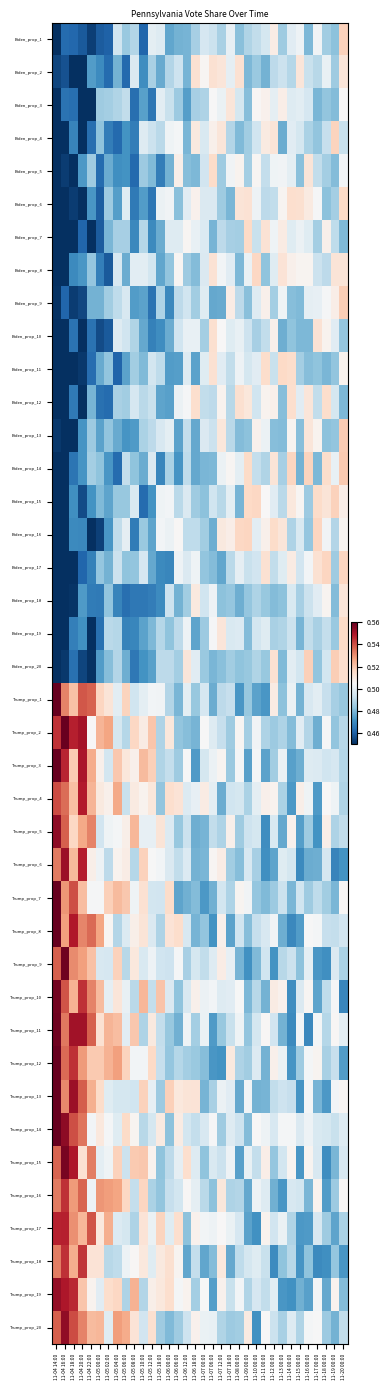

Reading right to left, transcribe all the data shown in this chart.

Biden_prop_1: 11-20 00:00=0.5	11-19 00:00=0.5	11-18 00:00=0.5	11-17 00:00=0.5	11-16 00:00=0.5	11-15 00:00=0.5	11-14 00:00=0.5	11-13 00:00=0.5	11-12 00:00=0.5	11-11 00:00=0.5	11-10 00:00=0.5	11-09 00:00=0.5	11-08 00:00=0.5	11-07 18:00=0.5	11-07 12:00=0.5	11-07 06:00=0.5	11-07 00:00=0.5	11-06 18:00=0.5	11-06 12:00=0.5	11-06 06:00=0.5	11-06 00:00=0.5	11-05 18:00=0.5	11-05 12:00=0.5	11-05 10:00=0.5	11-05 08:00=0.5	11-05 06:00=0.5	11-05 04:00=0.5	11-05 02:00=0.5	11-05 00:00=0.5	11-04 22:00=0.5	11-04 20:00=0.5	11-04 18:00=0.5	11-04 16:00=0.5	11-04 14:00=0.4
Biden_prop_2: 11-20 00:00=0.5	11-19 00:00=0.5	11-18 00:00=0.5	11-17 00:00=0.5	11-16 00:00=0.5	11-15 00:00=0.5	11-14 00:00=0.5	11-13 00:00=0.5	11-12 00:00=0.5	11-11 00:00=0.5	11-10 00:00=0.5	11-09 00:00=0.5	11-08 00:00=0.5	11-07 18:00=0.5	11-07 12:00=0.5	11-07 06:00=0.5	11-07 00:00=0.5	11-06 18:00=0.5	11-06 12:00=0.5	11-06 06:00=0.5	11-06 00:00=0.5	11-05 18:00=0.5	11-05 12:00=0.5	11-05 10:00=0.5	11-05 08:00=0.5	11-05 06:00=0.5	11-05 04:00=0.5	11-05 02:00=0.5	11-05 00:00=0.5	11-04 22:00=0.5	11-04 20:00=0.4	11-04 18:00=0.4	11-04 16:00=0.5	11-04 14:00=0.5
Biden_prop_3: 11-20 00:00=0.5	11-19 00:00=0.5	11-18 00:00=0.5	11-17 00:00=0.5	11-16 00:00=0.5	11-15 00:00=0.5	11-14 00:00=0.5	11-13 00:00=0.5	11-12 00:00=0.5	11-11 00:00=0.5	11-10 00:00=0.5	11-09 00:00=0.5	11-08 00:00=0.5	11-07 18:00=0.5	11-07 12:00=0.5	11-07 06:00=0.5	11-07 00:00=0.5	11-06 18:00=0.5	11-06 12:00=0.5	11-06 06:00=0.5	11-06 00:00=0.5	11-05 18:00=0.5	11-05 12:00=0.5	11-05 10:00=0.5	11-05 08:00=0.5	11-05 06:00=0.5	11-05 04:00=0.5	11-05 02:00=0.5	11-05 00:00=0.5	11-04 22:00=0.4	11-04 20:00=0.4	11-04 18:00=0.5	11-04 16:00=0.5	11-04 14:00=0.4
Biden_prop_4: 11-20 00:00=0.5	11-19 00:00=0.5	11-18 00:00=0.5	11-17 00:00=0.5	11-16 00:00=0.5	11-15 00:00=0.5	11-14 00:00=0.5	11-13 00:00=0.5	11-12 00:00=0.5	11-11 00:00=0.5	11-10 00:00=0.5	11-09 00:00=0.5	11-08 00:00=0.5	11-07 18:00=0.5	11-07 12:00=0.5	11-07 06:00=0.5	11-07 00:00=0.5	11-06 18:00=0.5	11-06 12:00=0.5	11-06 06:00=0.5	11-06 00:00=0.5	11-05 18:00=0.5	11-05 12:00=0.5	11-05 10:00=0.5	11-05 08:00=0.5	11-05 06:00=0.5	11-05 04:00=0.5	11-05 02:00=0.5	11-05 00:00=0.5	11-04 22:00=0.5	11-04 20:00=0.4	11-04 18:00=0.5	11-04 16:00=0.4	11-04 14:00=0.4
Biden_prop_5: 11-20 00:00=0.5	11-19 00:00=0.5	11-18 00:00=0.5	11-17 00:00=0.5	11-16 00:00=0.5	11-15 00:00=0.5	11-14 00:00=0.5	11-13 00:00=0.5	11-12 00:00=0.5	11-11 00:00=0.5	11-10 00:00=0.5	11-09 00:00=0.5	11-08 00:00=0.5	11-07 18:00=0.5	11-07 12:00=0.5	11-07 06:00=0.5	11-07 00:00=0.5	11-06 18:00=0.5	11-06 12:00=0.5	11-06 06:00=0.5	11-06 00:00=0.5	11-05 18:00=0.5	11-05 12:00=0.5	11-05 10:00=0.5	11-05 08:00=0.5	11-05 06:00=0.5	11-05 04:00=0.5	11-05 02:00=0.5	11-05 00:00=0.5	11-04 22:00=0.5	11-04 20:00=0.5	11-04 18:00=0.4	11-04 16:00=0.5	11-04 14:00=0.4
Biden_prop_6: 11-20 00:00=0.5	11-19 00:00=0.5	11-18 00:00=0.5	11-17 00:00=0.5	11-16 00:00=0.5	11-15 00:00=0.5	11-14 00:00=0.5	11-13 00:00=0.5	11-12 00:00=0.5	11-11 00:00=0.5	11-10 00:00=0.5	11-09 00:00=0.5	11-08 00:00=0.5	11-07 18:00=0.5	11-07 12:00=0.5	11-07 06:00=0.5	11-07 00:00=0.5	11-06 18:00=0.5	11-06 12:00=0.5	11-06 06:00=0.5	11-06 00:00=0.5	11-05 18:00=0.5	11-05 12:00=0.5	11-05 10:00=0.5	11-05 08:00=0.5	11-05 06:00=0.5	11-05 04:00=0.5	11-05 02:00=0.5	11-05 00:00=0.5	11-04 22:00=0.5	11-04 20:00=0.4	11-04 18:00=0.5	11-04 16:00=0.4	11-04 14:00=0.4
Biden_prop_7: 11-20 00:00=0.5	11-19 00:00=0.5	11-18 00:00=0.5	11-17 00:00=0.5	11-16 00:00=0.5	11-15 00:00=0.5	11-14 00:00=0.5	11-13 00:00=0.5	11-12 00:00=0.5	11-11 00:00=0.5	11-10 00:00=0.5	11-09 00:00=0.5	11-08 00:00=0.5	11-07 18:00=0.5	11-07 12:00=0.5	11-07 06:00=0.5	11-07 00:00=0.5	11-06 18:00=0.5	11-06 12:00=0.5	11-06 06:00=0.5	11-06 00:00=0.5	11-05 18:00=0.5	11-05 12:00=0.5	11-05 10:00=0.5	11-05 08:00=0.5	11-05 06:00=0.5	11-05 04:00=0.5	11-05 02:00=0.5	11-05 00:00=0.5	11-04 22:00=0.4	11-04 20:00=0.5	11-04 18:00=0.4	11-04 16:00=0.4	11-04 14:00=0.4
Biden_prop_8: 11-20 00:00=0.5	11-19 00:00=0.5	11-18 00:00=0.5	11-17 00:00=0.5	11-16 00:00=0.5	11-15 00:00=0.5	11-14 00:00=0.5	11-13 00:00=0.5	11-12 00:00=0.5	11-11 00:00=0.5	11-10 00:00=0.5	11-09 00:00=0.5	11-08 00:00=0.5	11-07 18:00=0.5	11-07 12:00=0.5	11-07 06:00=0.5	11-07 00:00=0.5	11-06 18:00=0.5	11-06 12:00=0.5	11-06 06:00=0.5	11-06 00:00=0.5	11-05 18:00=0.5	11-05 12:00=0.5	11-05 10:00=0.5	11-05 08:00=0.5	11-05 06:00=0.5	11-05 04:00=0.5	11-05 02:00=0.5	11-05 00:00=0.5	11-04 22:00=0.5	11-04 20:00=0.5	11-04 18:00=0.5	11-04 16:00=0.4	11-04 14:00=0.4
Biden_prop_9: 11-20 00:00=0.5	11-19 00:00=0.5	11-18 00:00=0.5	11-17 00:00=0.5	11-16 00:00=0.5	11-15 00:00=0.5	11-14 00:00=0.5	11-13 00:00=0.5	11-12 00:00=0.5	11-11 00:00=0.5	11-10 00:00=0.5	11-09 00:00=0.5	11-08 00:00=0.5	11-07 18:00=0.5	11-07 12:00=0.5	11-07 06:00=0.5	11-07 00:00=0.5	11-06 18:00=0.5	11-06 12:00=0.5	11-06 06:00=0.5	11-06 00:00=0.5	11-05 18:00=0.5	11-05 12:00=0.5	11-05 10:00=0.5	11-05 08:00=0.5	11-05 06:00=0.5	11-05 04:00=0.5	11-05 02:00=0.5	11-05 00:00=0.5	11-04 22:00=0.5	11-04 20:00=0.5	11-04 18:00=0.5	11-04 16:00=0.5	11-04 14:00=0.5
Biden_prop_10: 11-20 00:00=0.5	11-19 00:00=0.5	11-18 00:00=0.5	11-17 00:00=0.5	11-16 00:00=0.5	11-15 00:00=0.5	11-14 00:00=0.5	11-13 00:00=0.5	11-12 00:00=0.5	11-11 00:00=0.5	11-10 00:00=0.5	11-09 00:00=0.5	11-08 00:00=0.5	11-07 18:00=0.5	11-07 12:00=0.5	11-07 06:00=0.5	11-07 00:00=0.5	11-06 18:00=0.5	11-06 12:00=0.5	11-06 06:00=0.5	11-06 00:00=0.5	11-05 18:00=0.5	11-05 12:00=0.5	11-05 10:00=0.5	11-05 08:00=0.5	11-05 06:00=0.5	11-05 04:00=0.5	11-05 02:00=0.5	11-05 00:00=0.5	11-04 22:00=0.5	11-04 20:00=0.4	11-04 18:00=0.5	11-04 16:00=0.4	11-04 14:00=0.4
Biden_prop_11: 11-20 00:00=0.5	11-19 00:00=0.5	11-18 00:00=0.5	11-17 00:00=0.5	11-16 00:00=0.5	11-15 00:00=0.5	11-14 00:00=0.5	11-13 00:00=0.5	11-12 00:00=0.5	11-11 00:00=0.5	11-10 00:00=0.5	11-09 00:00=0.5	11-08 00:00=0.5	11-07 18:00=0.5	11-07 12:00=0.5	11-07 06:00=0.5	11-07 00:00=0.5	11-06 18:00=0.5	11-06 12:00=0.5	11-06 06:00=0.5	11-06 00:00=0.5	11-05 18:00=0.5	11-05 12:00=0.5	11-05 10:00=0.5	11-05 08:00=0.5	11-05 06:00=0.5	11-05 04:00=0.5	11-05 02:00=0.5	11-05 00:00=0.5	11-04 22:00=0.5	11-04 20:00=0.5	11-04 18:00=0.4	11-04 16:00=0.4	11-04 14:00=0.4
Biden_prop_12: 11-20 00:00=0.5	11-19 00:00=0.5	11-18 00:00=0.5	11-17 00:00=0.5	11-16 00:00=0.5	11-15 00:00=0.5	11-14 00:00=0.5	11-13 00:00=0.5	11-12 00:00=0.5	11-11 00:00=0.5	11-10 00:00=0.5	11-09 00:00=0.5	11-08 00:00=0.5	11-07 18:00=0.5	11-07 12:00=0.5	11-07 06:00=0.5	11-07 00:00=0.5	11-06 18:00=0.5	11-06 12:00=0.5	11-06 06:00=0.5	11-06 00:00=0.5	11-05 18:00=0.5	11-05 12:00=0.5	11-05 10:00=0.5	11-05 08:00=0.5	11-05 06:00=0.5	11-05 04:00=0.5	11-05 02:00=0.5	11-05 00:00=0.5	11-04 22:00=0.5	11-04 20:00=0.4	11-04 18:00=0.5	11-04 16:00=0.4	11-04 14:00=0.4
Biden_prop_13: 11-20 00:00=0.5	11-19 00:00=0.5	11-18 00:00=0.5	11-17 00:00=0.5	11-16 00:00=0.5	11-15 00:00=0.5	11-14 00:00=0.5	11-13 00:00=0.5	11-12 00:00=0.5	11-11 00:00=0.5	11-10 00:00=0.5	11-09 00:00=0.5	11-08 00:00=0.5	11-07 18:00=0.5	11-07 12:00=0.5	11-07 06:00=0.5	11-07 00:00=0.5	11-06 18:00=0.5	11-06 12:00=0.5	11-06 06:00=0.5	11-06 00:00=0.5	11-05 18:00=0.5	11-05 12:00=0.5	11-05 10:00=0.5	11-05 08:00=0.5	11-05 06:00=0.5	11-05 04:00=0.5	11-05 02:00=0.5	11-05 00:00=0.5	11-04 22:00=0.5	11-04 20:00=0.5	11-04 18:00=0.4	11-04 16:00=0.4	11-04 14:00=0.5
Biden_prop_14: 11-20 00:00=0.5	11-19 00:00=0.5	11-18 00:00=0.5	11-17 00:00=0.5	11-16 00:00=0.5	11-15 00:00=0.5	11-14 00:00=0.5	11-13 00:00=0.5	11-12 00:00=0.5	11-11 00:00=0.5	11-10 00:00=0.5	11-09 00:00=0.5	11-08 00:00=0.5	11-07 18:00=0.5	11-07 12:00=0.5	11-07 06:00=0.5	11-07 00:00=0.5	11-06 18:00=0.5	11-06 12:00=0.5	11-06 06:00=0.5	11-06 00:00=0.5	11-05 18:00=0.5	11-05 12:00=0.5	11-05 10:00=0.5	11-05 08:00=0.5	11-05 06:00=0.5	11-05 04:00=0.5	11-05 02:00=0.5	11-05 00:00=0.5	11-04 22:00=0.5	11-04 20:00=0.5	11-04 18:00=0.5	11-04 16:00=0.4	11-04 14:00=0.4
Biden_prop_15: 11-20 00:00=0.5	11-19 00:00=0.5	11-18 00:00=0.5	11-17 00:00=0.5	11-16 00:00=0.5	11-15 00:00=0.5	11-14 00:00=0.5	11-13 00:00=0.5	11-12 00:00=0.5	11-11 00:00=0.5	11-10 00:00=0.5	11-09 00:00=0.5	11-08 00:00=0.5	11-07 18:00=0.5	11-07 12:00=0.5	11-07 06:00=0.5	11-07 00:00=0.5	11-06 18:00=0.5	11-06 12:00=0.5	11-06 06:00=0.5	11-06 00:00=0.5	11-05 18:00=0.5	11-05 12:00=0.5	11-05 10:00=0.5	11-05 08:00=0.5	11-05 06:00=0.5	11-05 04:00=0.5	11-05 02:00=0.5	11-05 00:00=0.5	11-04 22:00=0.5	11-04 20:00=0.5	11-04 18:00=0.5	11-04 16:00=0.4	11-04 14:00=0.4
Biden_prop_16: 11-20 00:00=0.5	11-19 00:00=0.5	11-18 00:00=0.5	11-17 00:00=0.5	11-16 00:00=0.5	11-15 00:00=0.5	11-14 00:00=0.5	11-13 00:00=0.5	11-12 00:00=0.5	11-11 00:00=0.5	11-10 00:00=0.5	11-09 00:00=0.5	11-08 00:00=0.5	11-07 18:00=0.5	11-07 12:00=0.5	11-07 06:00=0.5	11-07 00:00=0.5	11-06 18:00=0.5	11-06 12:00=0.5	11-06 06:00=0.5	11-06 00:00=0.5	11-05 18:00=0.5	11-05 12:00=0.5	11-05 10:00=0.5	11-05 08:00=0.5	11-05 06:00=0.5	11-05 04:00=0.5	11-05 02:00=0.5	11-05 00:00=0.5	11-04 22:00=0.4	11-04 20:00=0.5	11-04 18:00=0.5	11-04 16:00=0.4	11-04 14:00=0.4
Biden_prop_17: 11-20 00:00=0.5	11-19 00:00=0.5	11-18 00:00=0.5	11-17 00:00=0.5	11-16 00:00=0.5	11-15 00:00=0.5	11-14 00:00=0.5	11-13 00:00=0.5	11-12 00:00=0.5	11-11 00:00=0.5	11-10 00:00=0.5	11-09 00:00=0.5	11-08 00:00=0.5	11-07 18:00=0.5	11-07 12:00=0.5	11-07 06:00=0.5	11-07 00:00=0.5	11-06 18:00=0.5	11-06 12:00=0.5	11-06 06:00=0.5	11-06 00:00=0.5	11-05 18:00=0.5	11-05 12:00=0.5	11-05 10:00=0.5	11-05 08:00=0.5	11-05 06:00=0.5	11-05 04:00=0.5	11-05 02:00=0.5	11-05 00:00=0.5	11-04 22:00=0.5	11-04 20:00=0.5	11-04 18:00=0.4	11-04 16:00=0.4	11-04 14:00=0.4
Biden_prop_18: 11-20 00:00=0.5	11-19 00:00=0.5	11-18 00:00=0.5	11-17 00:00=0.5	11-16 00:00=0.5	11-15 00:00=0.5	11-14 00:00=0.5	11-13 00:00=0.5	11-12 00:00=0.5	11-11 00:00=0.5	11-10 00:00=0.5	11-09 00:00=0.5	11-08 00:00=0.5	11-07 18:00=0.5	11-07 12:00=0.5	11-07 06:00=0.5	11-07 00:00=0.5	11-06 18:00=0.5	11-06 12:00=0.5	11-06 06:00=0.5	11-06 00:00=0.5	11-05 18:00=0.5	11-05 12:00=0.5	11-05 10:00=0.5	11-05 08:00=0.5	11-05 06:00=0.5	11-05 04:00=0.5	11-05 02:00=0.5	11-05 00:00=0.5	11-04 22:00=0.5	11-04 20:00=0.5	11-04 18:00=0.5	11-04 16:00=0.4	11-04 14:00=0.4
Biden_prop_19: 11-20 00:00=0.5	11-19 00:00=0.5	11-18 00:00=0.5	11-17 00:00=0.5	11-16 00:00=0.5	11-15 00:00=0.5	11-14 00:00=0.5	11-13 00:00=0.5	11-12 00:00=0.5	11-11 00:00=0.5	11-10 00:00=0.5	11-09 00:00=0.5	11-08 00:00=0.5	11-07 18:00=0.5	11-07 12:00=0.5	11-07 06:00=0.5	11-07 00:00=0.5	11-06 18:00=0.5	11-06 12:00=0.5	11-06 06:00=0.5	11-06 00:00=0.5	11-05 18:00=0.5	11-05 12:00=0.5	11-05 10:00=0.5	11-05 08:00=0.5	11-05 06:00=0.5	11-05 04:00=0.5	11-05 02:00=0.5	11-05 00:00=0.5	11-04 22:00=0.4	11-04 20:00=0.5	11-04 18:00=0.5	11-04 16:00=0.4	11-04 14:00=0.4
Biden_prop_20: 11-20 00:00=0.5	11-19 00:00=0.5	11-18 00:00=0.5	11-17 00:00=0.5	11-16 00:00=0.5	11-15 00:00=0.5	11-14 00:00=0.5	11-13 00:00=0.5	11-12 00:00=0.5	11-11 00:00=0.5	11-10 00:00=0.5	11-09 00:00=0.5	11-08 00:00=0.5	11-07 18:00=0.5	11-07 12:00=0.5	11-07 06:00=0.5	11-07 00:00=0.5	11-06 18:00=0.5	11-06 12:00=0.5	11-06 06:00=0.5	11-06 00:00=0.5	11-05 18:00=0.5	11-05 12:00=0.5	11-05 10:00=0.5	11-05 08:00=0.5	11-05 06:00=0.5	11-05 04:00=0.5	11-05 02:00=0.5	11-05 00:00=0.5	11-04 22:00=0.5	11-04 20:00=0.5	11-04 18:00=0.5	11-04 16:00=0.5	11-04 14:00=0.4
Trump_prop_1: 11-20 00:00=0.5	11-19 00:00=0.5	11-18 00:00=0.5	11-17 00:00=0.5	11-16 00:00=0.5	11-15 00:00=0.5	11-14 00:00=0.5	11-13 00:00=0.5	11-12 00:00=0.5	11-11 00:00=0.5	11-10 00:00=0.5	11-09 00:00=0.5	11-08 00:00=0.5	11-07 18:00=0.5	11-07 12:00=0.5	11-07 06:00=0.5	11-07 00:00=0.5	11-06 18:00=0.5	11-06 12:00=0.5	11-06 06:00=0.5	11-06 00:00=0.5	11-05 18:00=0.5	11-05 12:00=0.5	11-05 10:00=0.5	11-05 08:00=0.5	11-05 06:00=0.5	11-05 04:00=0.5	11-05 02:00=0.5	11-05 00:00=0.5	11-04 22:00=0.5	11-04 20:00=0.5	11-04 18:00=0.5	11-04 16:00=0.5	11-04 14:00=0.6
Trump_prop_2: 11-20 00:00=0.5	11-19 00:00=0.5	11-18 00:00=0.5	11-17 00:00=0.5	11-16 00:00=0.5	11-15 00:00=0.5	11-14 00:00=0.5	11-13 00:00=0.5	11-12 00:00=0.5	11-11 00:00=0.5	11-10 00:00=0.5	11-09 00:00=0.5	11-08 00:00=0.5	11-07 18:00=0.5	11-07 12:00=0.5	11-07 06:00=0.5	11-07 00:00=0.5	11-06 18:00=0.5	11-06 12:00=0.5	11-06 06:00=0.5	11-06 00:00=0.5	11-05 18:00=0.5	11-05 12:00=0.5	11-05 10:00=0.5	11-05 08:00=0.5	11-05 06:00=0.5	11-05 04:00=0.5	11-05 02:00=0.5	11-05 00:00=0.5	11-04 22:00=0.5	11-04 20:00=0.6	11-04 18:00=0.5	11-04 16:00=0.6	11-04 14:00=0.5
Trump_prop_3: 11-20 00:00=0.5	11-19 00:00=0.5	11-18 00:00=0.5	11-17 00:00=0.5	11-16 00:00=0.5	11-15 00:00=0.5	11-14 00:00=0.5	11-13 00:00=0.5	11-12 00:00=0.5	11-11 00:00=0.5	11-10 00:00=0.5	11-09 00:00=0.5	11-08 00:00=0.5	11-07 18:00=0.5	11-07 12:00=0.5	11-07 06:00=0.5	11-07 00:00=0.5	11-06 18:00=0.5	11-06 12:00=0.5	11-06 06:00=0.5	11-06 00:00=0.5	11-05 18:00=0.5	11-05 12:00=0.5	11-05 10:00=0.5	11-05 08:00=0.5	11-05 06:00=0.5	11-05 04:00=0.5	11-05 02:00=0.5	11-05 00:00=0.5	11-04 22:00=0.5	11-04 20:00=0.5	11-04 18:00=0.5	11-04 16:00=0.5	11-04 14:00=0.6
Trump_prop_4: 11-20 00:00=0.5	11-19 00:00=0.5	11-18 00:00=0.5	11-17 00:00=0.5	11-16 00:00=0.5	11-15 00:00=0.5	11-14 00:00=0.5	11-13 00:00=0.5	11-12 00:00=0.5	11-11 00:00=0.5	11-10 00:00=0.5	11-09 00:00=0.5	11-08 00:00=0.5	11-07 18:00=0.5	11-07 12:00=0.5	11-07 06:00=0.5	11-07 00:00=0.5	11-06 18:00=0.5	11-06 12:00=0.5	11-06 06:00=0.5	11-06 00:00=0.5	11-05 18:00=0.5	11-05 12:00=0.5	11-05 10:00=0.5	11-05 08:00=0.5	11-05 06:00=0.5	11-05 04:00=0.5	11-05 02:00=0.5	11-05 00:00=0.5	11-04 22:00=0.5	11-04 20:00=0.5	11-04 18:00=0.5	11-04 16:00=0.5	11-04 14:00=0.5
Trump_prop_5: 11-20 00:00=0.5	11-19 00:00=0.5	11-18 00:00=0.5	11-17 00:00=0.5	11-16 00:00=0.5	11-15 00:00=0.5	11-14 00:00=0.5	11-13 00:00=0.5	11-12 00:00=0.5	11-11 00:00=0.5	11-10 00:00=0.5	11-09 00:00=0.5	11-08 00:00=0.5	11-07 18:00=0.5	11-07 12:00=0.5	11-07 06:00=0.5	11-07 00:00=0.5	11-06 18:00=0.5	11-06 12:00=0.5	11-06 06:00=0.5	11-06 00:00=0.5	11-05 18:00=0.5	11-05 12:00=0.5	11-05 10:00=0.5	11-05 08:00=0.5	11-05 06:00=0.5	11-05 04:00=0.5	11-05 02:00=0.5	11-05 00:00=0.5	11-04 22:00=0.5	11-04 20:00=0.5	11-04 18:00=0.5	11-04 16:00=0.5	11-04 14:00=0.6
Trump_prop_6: 11-20 00:00=0.5	11-19 00:00=0.5	11-18 00:00=0.5	11-17 00:00=0.5	11-16 00:00=0.5	11-15 00:00=0.5	11-14 00:00=0.5	11-13 00:00=0.5	11-12 00:00=0.5	11-11 00:00=0.5	11-10 00:00=0.5	11-09 00:00=0.5	11-08 00:00=0.5	11-07 18:00=0.5	11-07 12:00=0.5	11-07 06:00=0.5	11-07 00:00=0.5	11-06 18:00=0.5	11-06 12:00=0.5	11-06 06:00=0.5	11-06 00:00=0.5	11-05 18:00=0.5	11-05 12:00=0.5	11-05 10:00=0.5	11-05 08:00=0.5	11-05 06:00=0.5	11-05 04:00=0.5	11-05 02:00=0.5	11-05 00:00=0.5	11-04 22:00=0.5	11-04 20:00=0.5	11-04 18:00=0.5	11-04 16:00=0.6	11-04 14:00=0.5
Trump_prop_7: 11-20 00:00=0.5	11-19 00:00=0.5	11-18 00:00=0.5	11-17 00:00=0.5	11-16 00:00=0.5	11-15 00:00=0.5	11-14 00:00=0.5	11-13 00:00=0.5	11-12 00:00=0.5	11-11 00:00=0.5	11-10 00:00=0.5	11-09 00:00=0.5	11-08 00:00=0.5	11-07 18:00=0.5	11-07 12:00=0.5	11-07 06:00=0.5	11-07 00:00=0.5	11-06 18:00=0.5	11-06 12:00=0.5	11-06 06:00=0.5	11-06 00:00=0.5	11-05 18:00=0.5	11-05 12:00=0.5	11-05 10:00=0.5	11-05 08:00=0.5	11-05 06:00=0.5	11-05 04:00=0.5	11-05 02:00=0.5	11-05 00:00=0.5	11-04 22:00=0.5	11-04 20:00=0.5	11-04 18:00=0.5	11-04 16:00=0.5	11-04 14:00=0.6
Trump_prop_8: 11-20 00:00=0.5	11-19 00:00=0.5	11-18 00:00=0.5	11-17 00:00=0.5	11-16 00:00=0.5	11-15 00:00=0.5	11-14 00:00=0.5	11-13 00:00=0.5	11-12 00:00=0.5	11-11 00:00=0.5	11-10 00:00=0.5	11-09 00:00=0.5	11-08 00:00=0.5	11-07 18:00=0.5	11-07 12:00=0.5	11-07 06:00=0.5	11-07 00:00=0.5	11-06 18:00=0.5	11-06 12:00=0.5	11-06 06:00=0.5	11-06 00:00=0.5	11-05 18:00=0.5	11-05 12:00=0.5	11-05 10:00=0.5	11-05 08:00=0.5	11-05 06:00=0.5	11-05 04:00=0.5	11-05 02:00=0.5	11-05 00:00=0.5	11-04 22:00=0.5	11-04 20:00=0.5	11-04 18:00=0.5	11-04 16:00=0.5	11-04 14:00=0.6
Trump_prop_9: 11-20 00:00=0.5	11-19 00:00=0.5	11-18 00:00=0.5	11-17 00:00=0.5	11-16 00:00=0.5	11-15 00:00=0.5	11-14 00:00=0.5	11-13 00:00=0.5	11-12 00:00=0.5	11-11 00:00=0.5	11-10 00:00=0.5	11-09 00:00=0.5	11-08 00:00=0.5	11-07 18:00=0.5	11-07 12:00=0.5	11-07 06:00=0.5	11-07 00:00=0.5	11-06 18:00=0.5	11-06 12:00=0.5	11-06 06:00=0.5	11-06 00:00=0.5	11-05 18:00=0.5	11-05 12:00=0.5	11-05 10:00=0.5	11-05 08:00=0.5	11-05 06:00=0.5	11-05 04:00=0.5	11-05 02:00=0.5	11-05 00:00=0.5	11-04 22:00=0.5	11-04 20:00=0.5	11-04 18:00=0.5	11-04 16:00=0.6	11-04 14:00=0.5
Trump_prop_10: 11-20 00:00=0.5	11-19 00:00=0.5	11-18 00:00=0.5	11-17 00:00=0.5	11-16 00:00=0.5	11-15 00:00=0.5	11-14 00:00=0.5	11-13 00:00=0.5	11-12 00:00=0.5	11-11 00:00=0.5	11-10 00:00=0.5	11-09 00:00=0.5	11-08 00:00=0.5	11-07 18:00=0.5	11-07 12:00=0.5	11-07 06:00=0.5	11-07 00:00=0.5	11-06 18:00=0.5	11-06 12:00=0.5	11-06 06:00=0.5	11-06 00:00=0.5	11-05 18:00=0.5	11-05 12:00=0.5	11-05 10:00=0.5	11-05 08:00=0.5	11-05 06:00=0.5	11-05 04:00=0.5	11-05 02:00=0.5	11-05 00:00=0.5	11-04 22:00=0.5	11-04 20:00=0.5	11-04 18:00=0.5	11-04 16:00=0.5	11-04 14:00=0.6
Trump_prop_11: 11-20 00:00=0.5	11-19 00:00=0.5	11-18 00:00=0.5	11-17 00:00=0.5	11-16 00:00=0.5	11-15 00:00=0.5	11-14 00:00=0.5	11-13 00:00=0.5	11-12 00:00=0.5	11-11 00:00=0.5	11-10 00:00=0.5	11-09 00:00=0.5	11-08 00:00=0.5	11-07 18:00=0.5	11-07 12:00=0.5	11-07 06:00=0.5	11-07 00:00=0.5	11-06 18:00=0.5	11-06 12:00=0.5	11-06 06:00=0.5	11-06 00:00=0.5	11-05 18:00=0.5	11-05 12:00=0.5	11-05 10:00=0.5	11-05 08:00=0.5	11-05 06:00=0.5	11-05 04:00=0.5	11-05 02:00=0.5	11-05 00:00=0.5	11-04 22:00=0.5	11-04 20:00=0.6	11-04 18:00=0.6	11-04 16:00=0.5	11-04 14:00=0.6
Trump_prop_12: 11-20 00:00=0.5	11-19 00:00=0.5	11-18 00:00=0.5	11-17 00:00=0.5	11-16 00:00=0.5	11-15 00:00=0.5	11-14 00:00=0.5	11-13 00:00=0.5	11-12 00:00=0.5	11-11 00:00=0.5	11-10 00:00=0.5	11-09 00:00=0.5	11-08 00:00=0.5	11-07 18:00=0.5	11-07 12:00=0.5	11-07 06:00=0.5	11-07 00:00=0.5	11-06 18:00=0.5	11-06 12:00=0.5	11-06 06:00=0.5	11-06 00:00=0.5	11-05 18:00=0.5	11-05 12:00=0.5	11-05 10:00=0.5	11-05 08:00=0.5	11-05 06:00=0.5	11-05 04:00=0.5	11-05 02:00=0.5	11-05 00:00=0.5	11-04 22:00=0.5	11-04 20:00=0.5	11-04 18:00=0.5	11-04 16:00=0.5	11-04 14:00=0.6
Trump_prop_13: 11-20 00:00=0.5	11-19 00:00=0.5	11-18 00:00=0.5	11-17 00:00=0.5	11-16 00:00=0.5	11-15 00:00=0.5	11-14 00:00=0.5	11-13 00:00=0.5	11-12 00:00=0.5	11-11 00:00=0.5	11-10 00:00=0.5	11-09 00:00=0.5	11-08 00:00=0.5	11-07 18:00=0.5	11-07 12:00=0.5	11-07 06:00=0.5	11-07 00:00=0.5	11-06 18:00=0.5	11-06 12:00=0.5	11-06 06:00=0.5	11-06 00:00=0.5	11-05 18:00=0.5	11-05 12:00=0.5	11-05 10:00=0.5	11-05 08:00=0.5	11-05 06:00=0.5	11-05 04:00=0.5	11-05 02:00=0.5	11-05 00:00=0.5	11-04 22:00=0.5	11-04 20:00=0.5	11-04 18:00=0.6	11-04 16:00=0.5	11-04 14:00=0.6
Trump_prop_14: 11-20 00:00=0.5	11-19 00:00=0.5	11-18 00:00=0.5	11-17 00:00=0.5	11-16 00:00=0.5	11-15 00:00=0.5	11-14 00:00=0.5	11-13 00:00=0.5	11-12 00:00=0.5	11-11 00:00=0.5	11-10 00:00=0.5	11-09 00:00=0.5	11-08 00:00=0.5	11-07 18:00=0.5	11-07 12:00=0.5	11-07 06:00=0.5	11-07 00:00=0.5	11-06 18:00=0.5	11-06 12:00=0.5	11-06 06:00=0.5	11-06 00:00=0.5	11-05 18:00=0.5	11-05 12:00=0.5	11-05 10:00=0.5	11-05 08:00=0.5	11-05 06:00=0.5	11-05 04:00=0.5	11-05 02:00=0.5	11-05 00:00=0.5	11-04 22:00=0.5	11-04 20:00=0.5	11-04 18:00=0.5	11-04 16:00=0.6	11-04 14:00=0.6
Trump_prop_15: 11-20 00:00=0.5	11-19 00:00=0.5	11-18 00:00=0.5	11-17 00:00=0.5	11-16 00:00=0.5	11-15 00:00=0.5	11-14 00:00=0.5	11-13 00:00=0.5	11-12 00:00=0.5	11-11 00:00=0.5	11-10 00:00=0.5	11-09 00:00=0.5	11-08 00:00=0.5	11-07 18:00=0.5	11-07 12:00=0.5	11-07 06:00=0.5	11-07 00:00=0.5	11-06 18:00=0.5	11-06 12:00=0.5	11-06 06:00=0.5	11-06 00:00=0.5	11-05 18:00=0.5	11-05 12:00=0.5	11-05 10:00=0.5	11-05 08:00=0.5	11-05 06:00=0.5	11-05 04:00=0.5	11-05 02:00=0.5	11-05 00:00=0.5	11-04 22:00=0.5	11-04 20:00=0.5	11-04 18:00=0.5	11-04 16:00=0.6	11-04 14:00=0.5
Trump_prop_16: 11-20 00:00=0.5	11-19 00:00=0.5	11-18 00:00=0.5	11-17 00:00=0.5	11-16 00:00=0.5	11-15 00:00=0.5	11-14 00:00=0.5	11-13 00:00=0.5	11-12 00:00=0.5	11-11 00:00=0.5	11-10 00:00=0.5	11-09 00:00=0.5	11-08 00:00=0.5	11-07 18:00=0.5	11-07 12:00=0.5	11-07 06:00=0.5	11-07 00:00=0.5	11-06 18:00=0.5	11-06 12:00=0.5	11-06 06:00=0.5	11-06 00:00=0.5	11-05 18:00=0.5	11-05 12:00=0.5	11-05 10:00=0.5	11-05 08:00=0.5	11-05 06:00=0.5	11-05 04:00=0.5	11-05 02:00=0.5	11-05 00:00=0.5	11-04 22:00=0.5	11-04 20:00=0.5	11-04 18:00=0.5	11-04 16:00=0.5	11-04 14:00=0.5
Trump_prop_17: 11-20 00:00=0.5	11-19 00:00=0.5	11-18 00:00=0.5	11-17 00:00=0.5	11-16 00:00=0.5	11-15 00:00=0.5	11-14 00:00=0.5	11-13 00:00=0.5	11-12 00:00=0.5	11-11 00:00=0.5	11-10 00:00=0.5	11-09 00:00=0.5	11-08 00:00=0.5	11-07 18:00=0.5	11-07 12:00=0.5	11-07 06:00=0.5	11-07 00:00=0.5	11-06 18:00=0.5	11-06 12:00=0.5	11-06 06:00=0.5	11-06 00:00=0.5	11-05 18:00=0.5	11-05 12:00=0.5	11-05 10:00=0.5	11-05 08:00=0.5	11-05 06:00=0.5	11-05 04:00=0.5	11-05 02:00=0.5	11-05 00:00=0.5	11-04 22:00=0.5	11-04 20:00=0.5	11-04 18:00=0.5	11-04 16:00=0.5	11-04 14:00=0.5
Trump_prop_18: 11-20 00:00=0.5	11-19 00:00=0.5	11-18 00:00=0.5	11-17 00:00=0.5	11-16 00:00=0.5	11-15 00:00=0.5	11-14 00:00=0.5	11-13 00:00=0.5	11-12 00:00=0.5	11-11 00:00=0.5	11-10 00:00=0.5	11-09 00:00=0.5	11-08 00:00=0.5	11-07 18:00=0.5	11-07 12:00=0.5	11-07 06:00=0.5	11-07 00:00=0.5	11-06 18:00=0.5	11-06 12:00=0.5	11-06 06:00=0.5	11-06 00:00=0.5	11-05 18:00=0.5	11-05 12:00=0.5	11-05 10:00=0.5	11-05 08:00=0.5	11-05 06:00=0.5	11-05 04:00=0.5	11-05 02:00=0.5	11-05 00:00=0.5	11-04 22:00=0.5	11-04 20:00=0.5	11-04 18:00=0.5	11-04 16:00=0.5	11-04 14:00=0.5
Trump_prop_19: 11-20 00:00=0.5	11-19 00:00=0.5	11-18 00:00=0.5	11-17 00:00=0.5	11-16 00:00=0.5	11-15 00:00=0.5	11-14 00:00=0.5	11-13 00:00=0.5	11-12 00:00=0.5	11-11 00:00=0.5	11-10 00:00=0.5	11-09 00:00=0.5	11-08 00:00=0.5	11-07 18:00=0.5	11-07 12:00=0.5	11-07 06:00=0.5	11-07 00:00=0.5	11-06 18:00=0.5	11-06 12:00=0.5	11-06 06:00=0.5	11-06 00:00=0.5	11-05 18:00=0.5	11-05 12:00=0.5	11-05 10:00=0.5	11-05 08:00=0.5	11-05 06:00=0.5	11-05 04:00=0.5	11-05 02:00=0.5	11-05 00:00=0.5	11-04 22:00=0.5	11-04 20:00=0.5	11-04 18:00=0.5	11-04 16:00=0.5	11-04 14:00=0.6
Trump_prop_20: 11-20 00:00=0.5	11-19 00:00=0.5	11-18 00:00=0.5	11-17 00:00=0.5	11-16 00:00=0.5	11-15 00:00=0.5	11-14 00:00=0.5	11-13 00:00=0.5	11-12 00:00=0.5	11-11 00:00=0.5	11-10 00:00=0.5	11-09 00:00=0.5	11-08 00:00=0.5	11-07 18:00=0.5	11-07 12:00=0.5	11-07 06:00=0.5	11-07 00:00=0.5	11-06 18:00=0.5	11-06 12:00=0.5	11-06 06:00=0.5	11-06 00:00=0.5	11-05 18:00=0.5	11-05 12:00=0.5	11-05 10:00=0.5	11-05 08:00=0.5	11-05 06:00=0.5	11-05 04:00=0.5	11-05 02:00=0.5	11-05 00:00=0.5	11-04 22:00=0.5	11-04 20:00=0.5	11-04 18:00=0.5	11-04 16:00=0.6	11-04 14:00=0.5